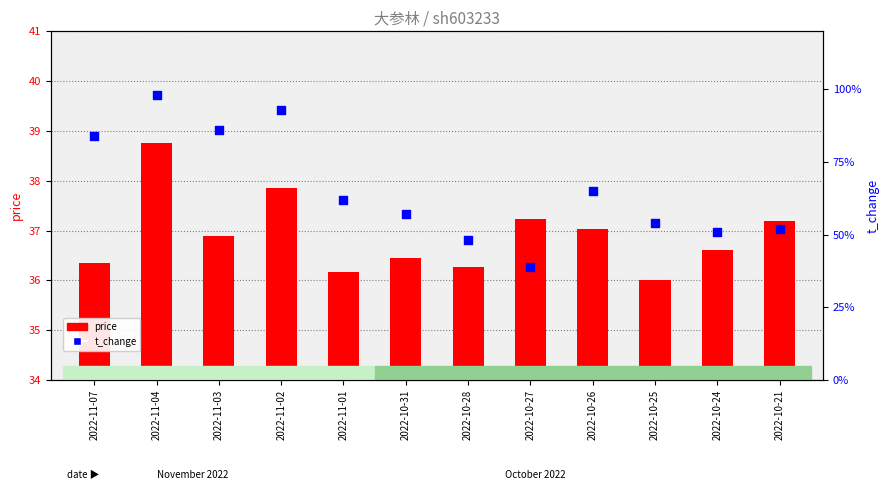

At which category is the sum across all series the highest?

2022-11-04